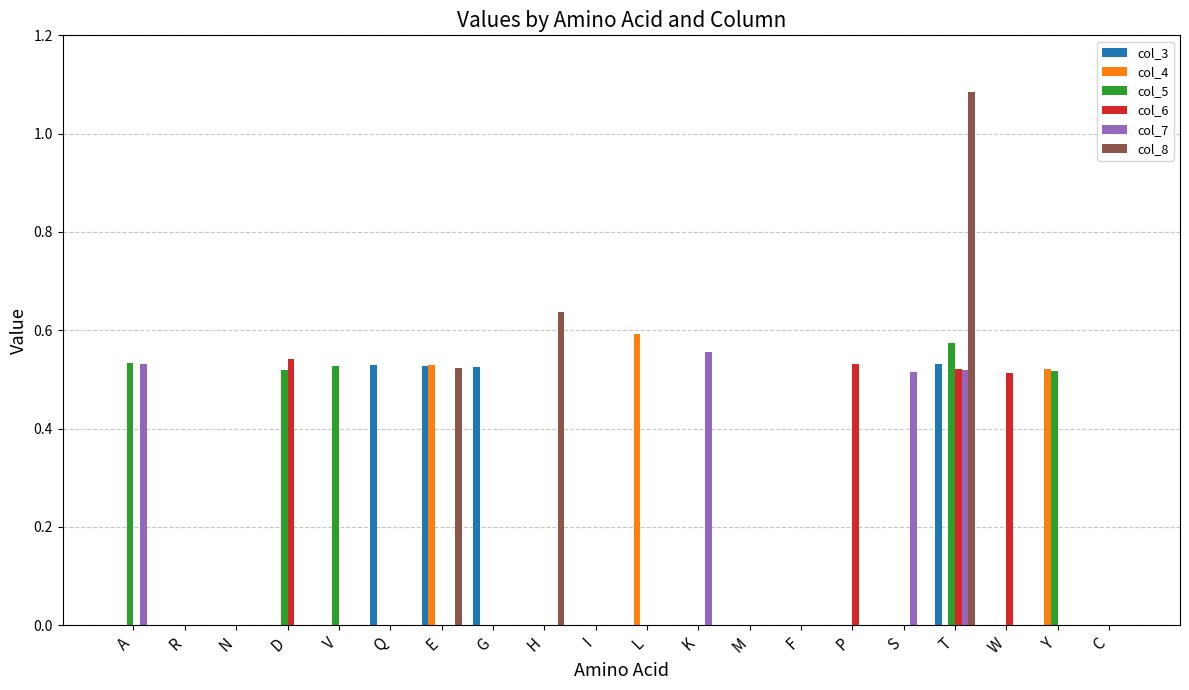

Between R and H, which series saw the biggest shift?

col_8